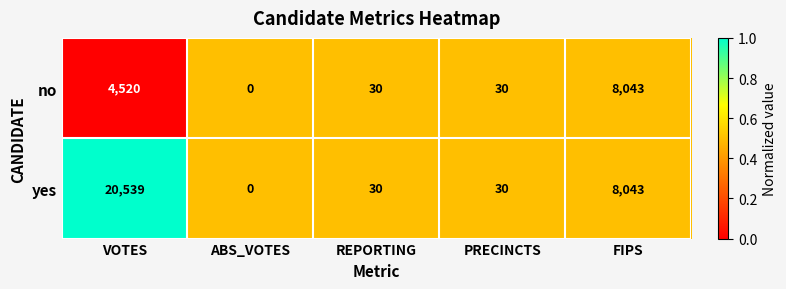

What is the difference between the maximum and minimum values in the no series?

8043